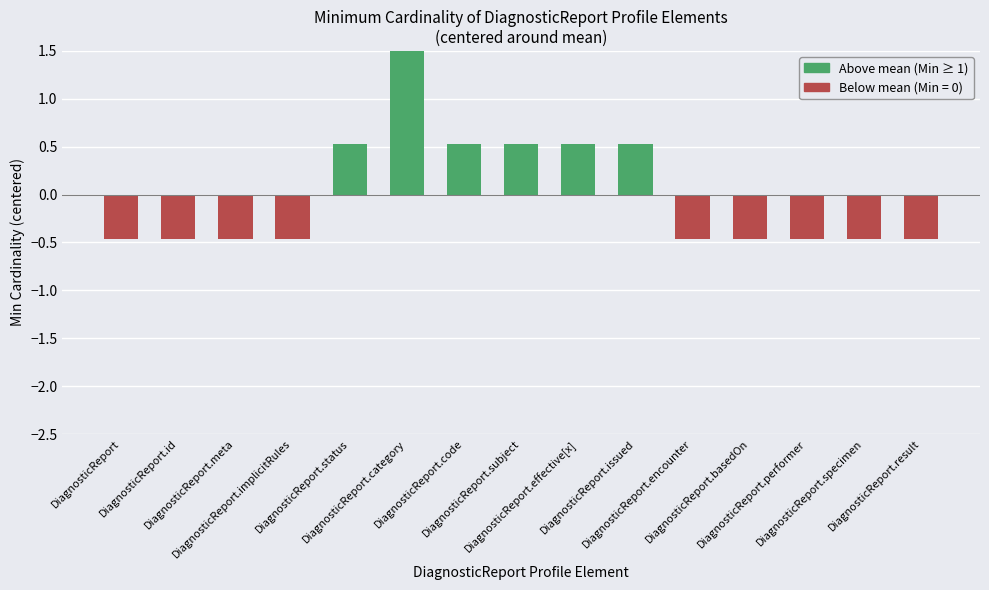

What is the change in value from DiagnosticReport.code to DiagnosticReport.encounter?

-1.0